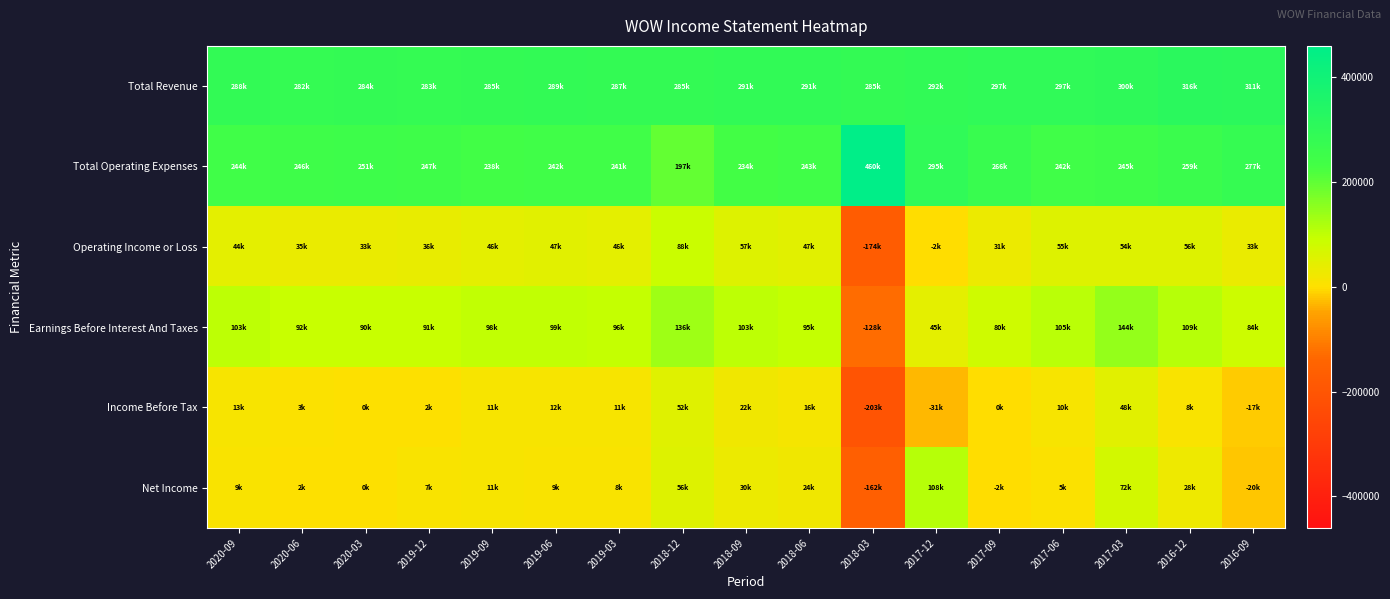

Between 2019-09 and 2018-12, which series saw the biggest shift?

Net Income